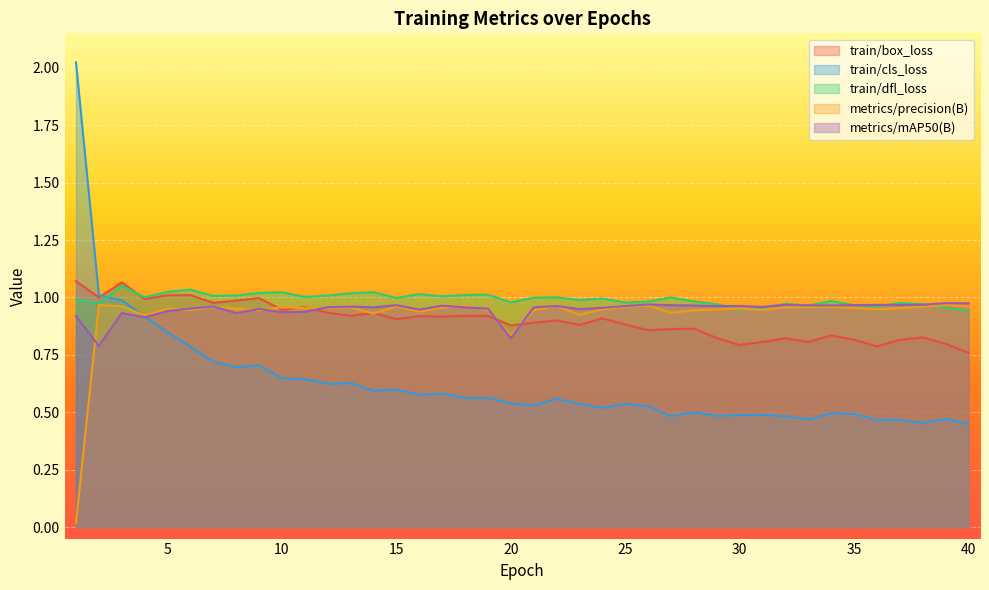

At how many categories does at least one series exceed 1?

19